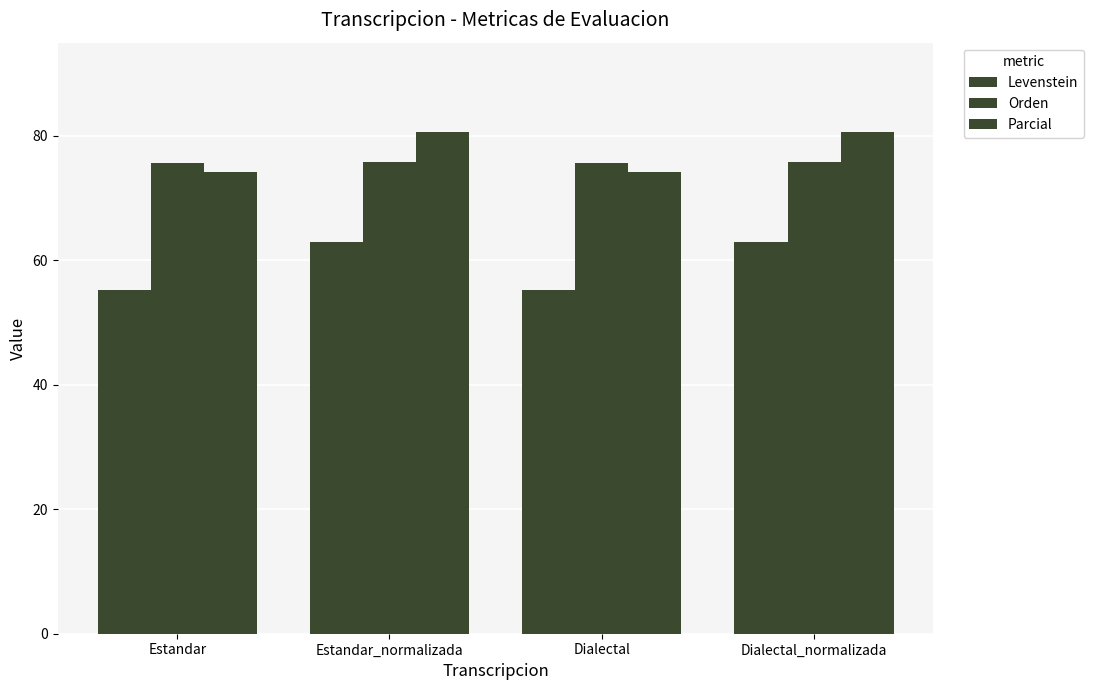

How many bars are there in total?

12